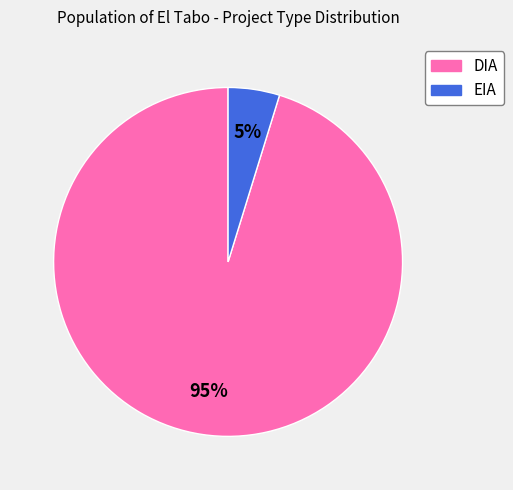

How many segments does this pie chart have?

2